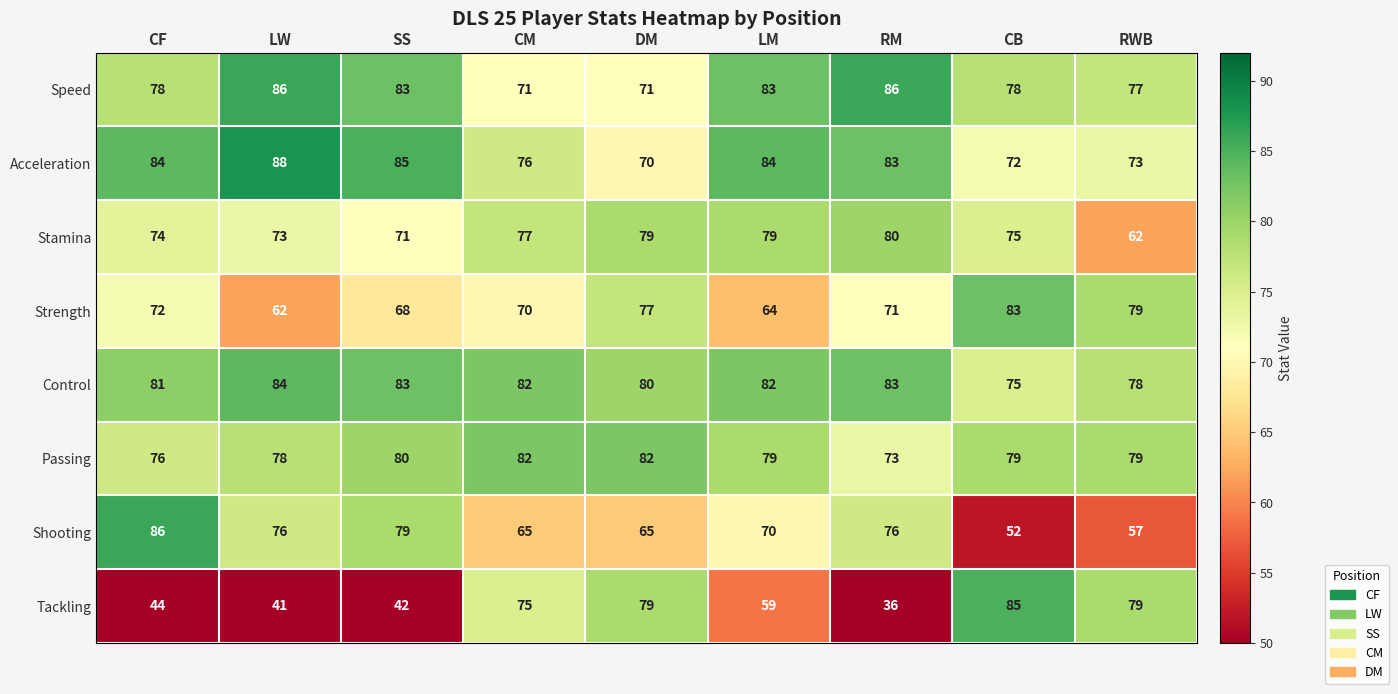

What is the difference between the highest and lowest values at CB?

33